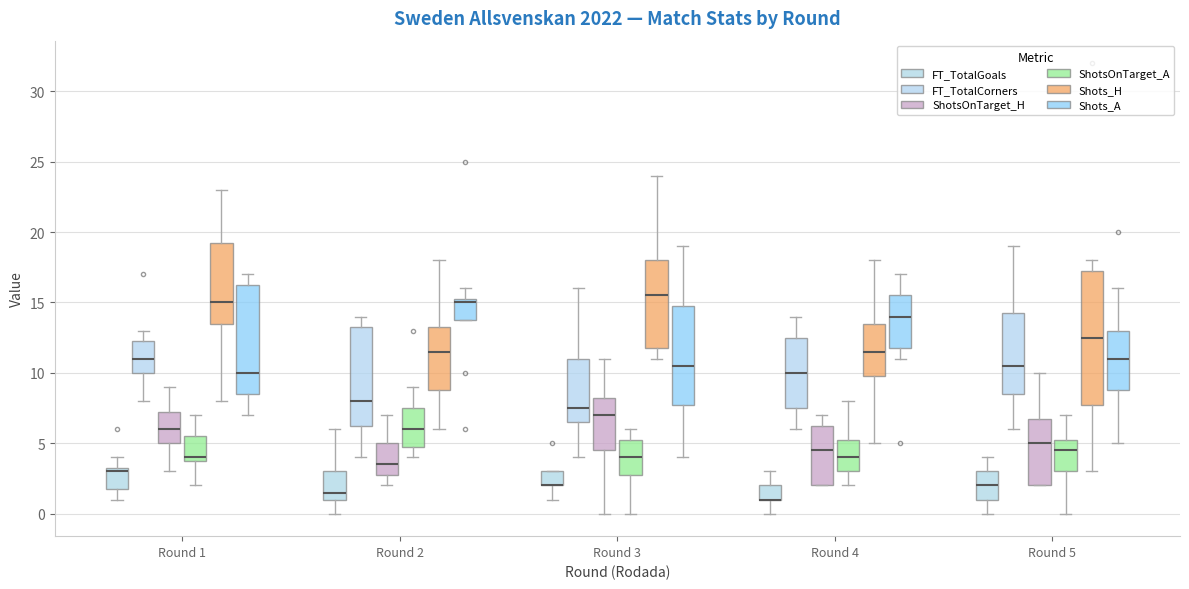

Reading left to right, transcribe this box plot: for each box, give where its median line is, the range the box spans, and where its two whiskers end, as read against the y-axis. The values are not printed on the chart, so give them approximately, as read against the axis.

Round 1 (FT_TotalGoals): median 3.0, box 2.0 to 3.5, whiskers 1.0 to 4.0
Round 1 (FT_TotalCorners): median 11.0, box 10.0 to 12.5, whiskers 8.0 to 13.0
Round 1 (ShotsOnTarget_H): median 6.0, box 5.0 to 7.5, whiskers 3.0 to 9.0
Round 1 (ShotsOnTarget_A): median 4.0 (just above the box's lower edge), box 4.0 to 5.5, whiskers 2.0 to 7.0
Round 1 (Shots_H): median 15.0, box 13.5 to 19.5, whiskers 8.0 to 23.0
Round 1 (Shots_A): median 10.0, box 8.5 to 16.5, whiskers 7.0 to 17.0
Round 2 (FT_TotalGoals): median 1.5, box 1.0 to 3.0, whiskers 0.0 to 6.0
Round 2 (FT_TotalCorners): median 8.0, box 6.5 to 13.5, whiskers 4.0 to 14.0
Round 2 (ShotsOnTarget_H): median 3.5, box 3.0 to 5.0, whiskers 2.0 to 7.0
Round 2 (ShotsOnTarget_A): median 6.0, box 5.0 to 7.5, whiskers 4.0 to 9.0
Round 2 (Shots_H): median 11.5, box 9.0 to 13.5, whiskers 6.0 to 18.0
Round 2 (Shots_A): median 15.0, box 14.0 to 15.5, whiskers 14.0 to 16.0
Round 3 (FT_TotalGoals): median 2.0 (drawn on the box's lower edge), box 2.0 to 3.0, whiskers 1.0 to 3.0
Round 3 (FT_TotalCorners): median 7.5, box 6.5 to 11.0, whiskers 4.0 to 16.0
Round 3 (ShotsOnTarget_H): median 7.0, box 4.5 to 8.5, whiskers 0.0 to 11.0
Round 3 (ShotsOnTarget_A): median 4.0, box 3.0 to 5.5, whiskers 0.0 to 6.0
Round 3 (Shots_H): median 15.5, box 12.0 to 18.0, whiskers 11.0 to 24.0
Round 3 (Shots_A): median 10.5, box 8.0 to 15.0, whiskers 4.0 to 19.0
Round 4 (FT_TotalGoals): median 1.0 (drawn on the box's lower edge), box 1.0 to 2.0, whiskers 0.0 to 3.0
Round 4 (FT_TotalCorners): median 10.0, box 7.5 to 12.5, whiskers 6.0 to 14.0
Round 4 (ShotsOnTarget_H): median 4.5, box 2.0 to 6.5, whiskers 2.0 to 7.0
Round 4 (ShotsOnTarget_A): median 4.0, box 3.0 to 5.5, whiskers 2.0 to 8.0
Round 4 (Shots_H): median 11.5, box 10.0 to 13.5, whiskers 5.0 to 18.0
Round 4 (Shots_A): median 14.0, box 12.0 to 15.5, whiskers 11.0 to 17.0
Round 5 (FT_TotalGoals): median 2.0, box 1.0 to 3.0, whiskers 0.0 to 4.0
Round 5 (FT_TotalCorners): median 10.5, box 8.5 to 14.5, whiskers 6.0 to 19.0
Round 5 (ShotsOnTarget_H): median 5.0, box 2.0 to 7.0, whiskers 2.0 to 10.0
Round 5 (ShotsOnTarget_A): median 4.5, box 3.0 to 5.5, whiskers 0.0 to 7.0
Round 5 (Shots_H): median 12.5, box 8.0 to 17.5, whiskers 3.0 to 18.0
Round 5 (Shots_A): median 11.0, box 9.0 to 13.0, whiskers 5.0 to 16.0